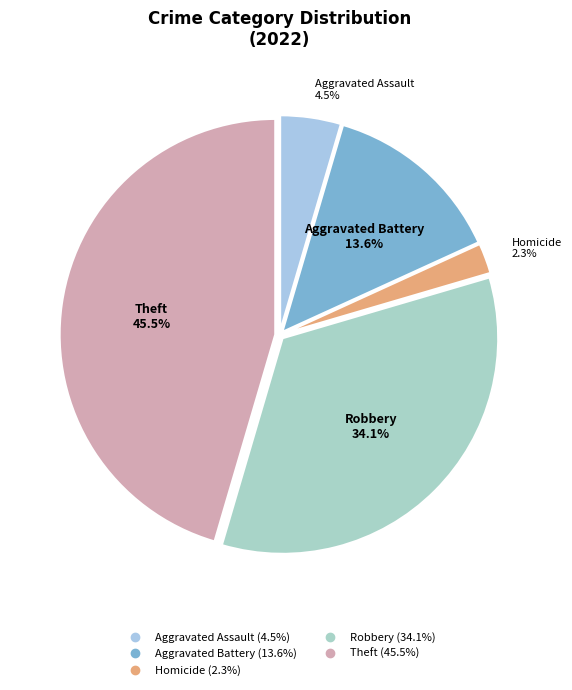

How many slices are in this pie chart?

5